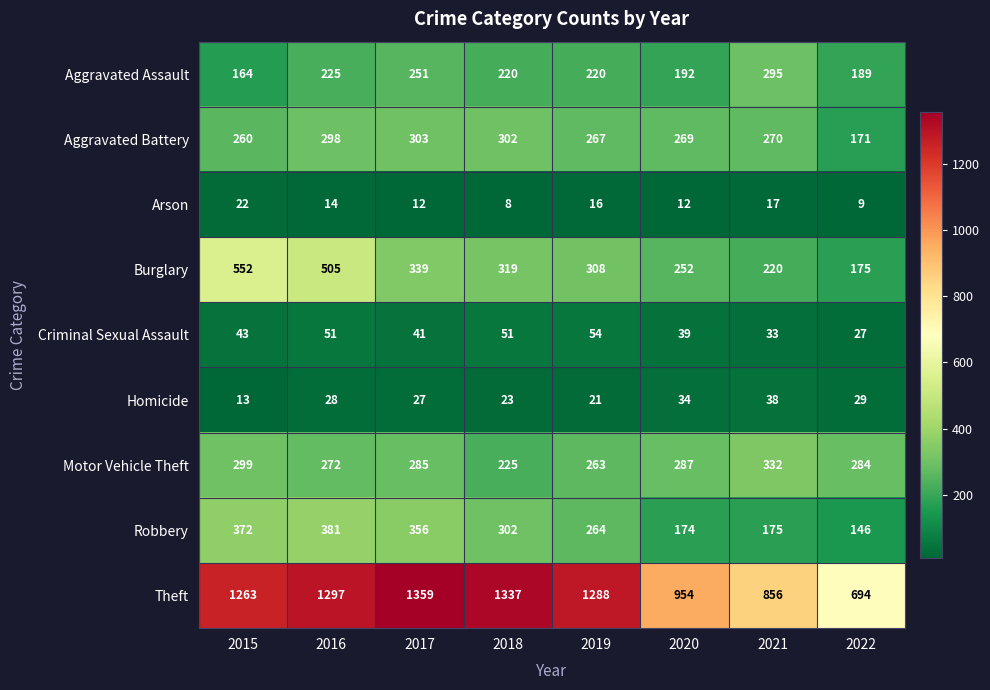

List the labels in order of Motor Vehicle Theft value, smallest first.

2018, 2019, 2016, 2022, 2017, 2020, 2015, 2021